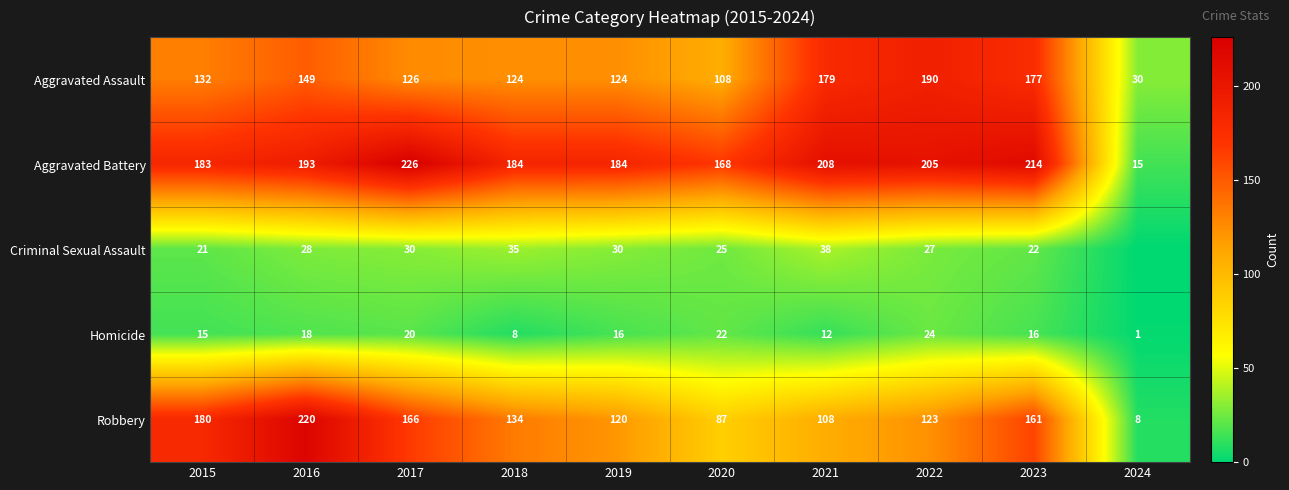

At how many categories does at least one series exceed 157?

9